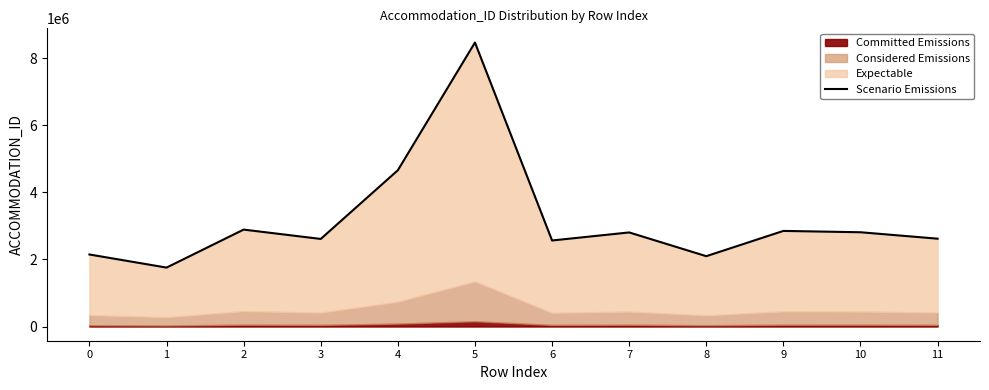

List the labels in order of value, largest first.

5, 4, 2, 9, 10, 7, 11, 3, 6, 0, 8, 1